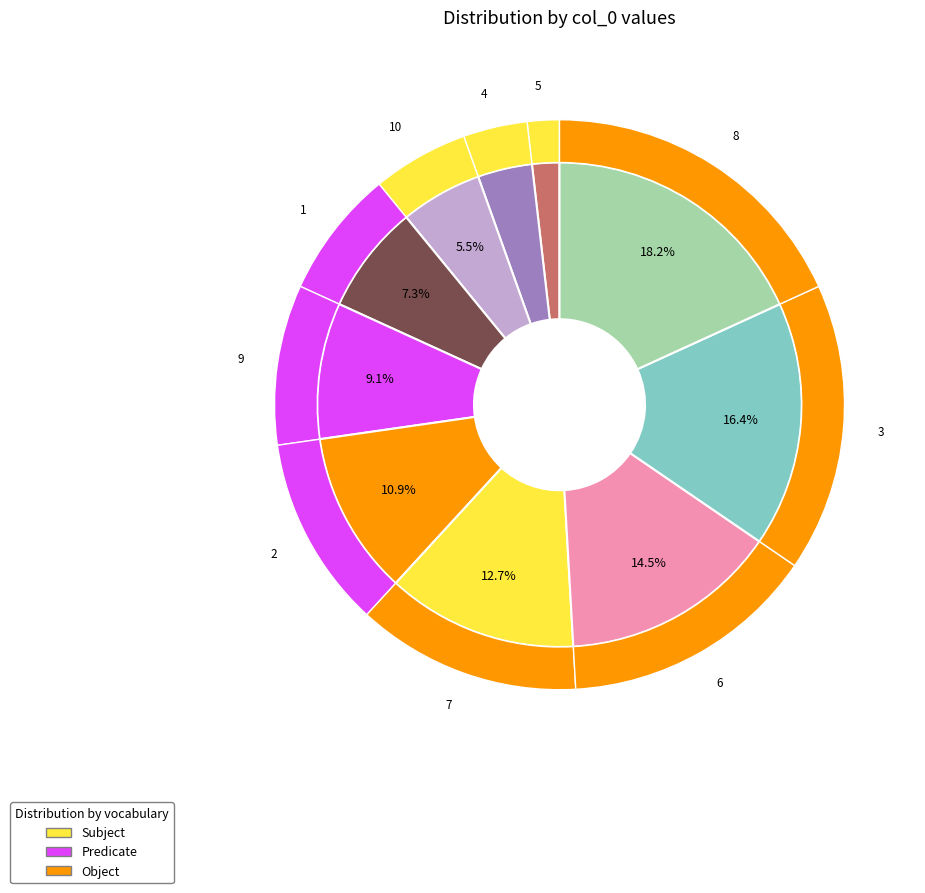

Does any single category account for the majority?

No